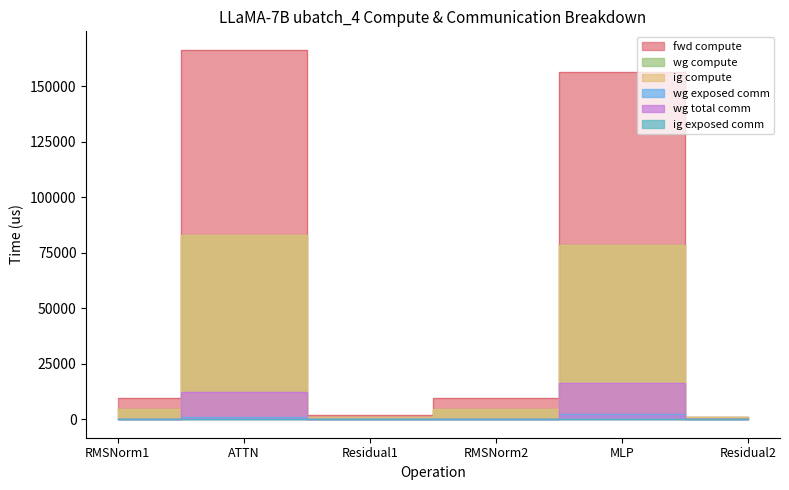

Read the fwd compute value at Residual1.

1946.4